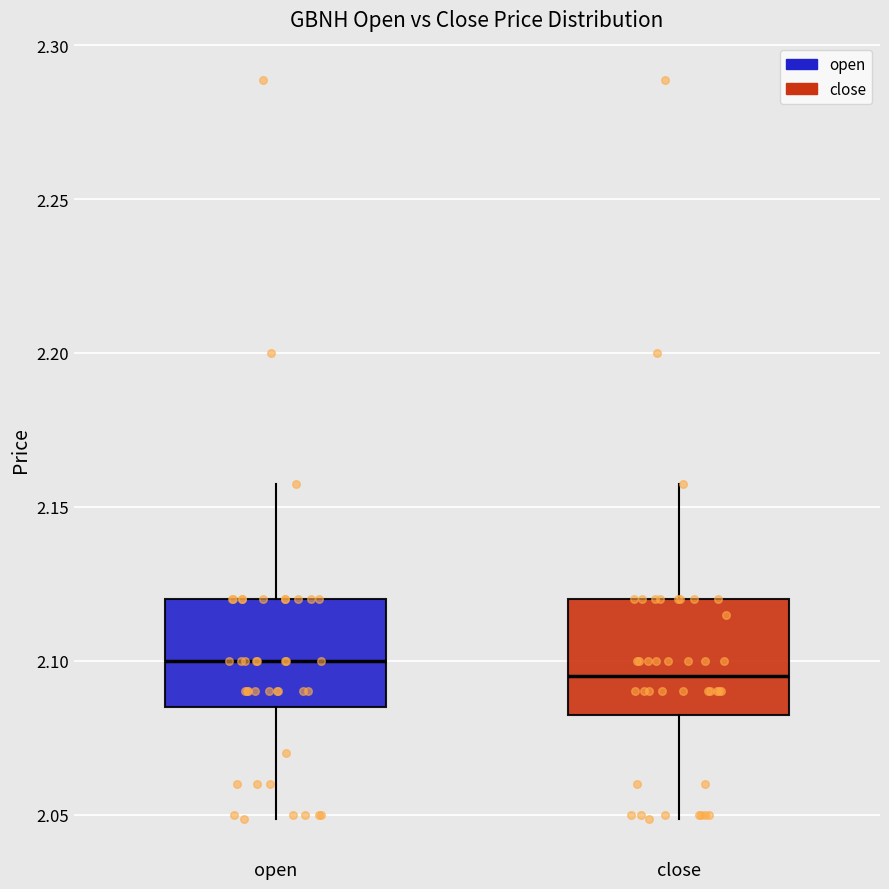

Reading left to right, transcribe this box plot: for each box, give where its median line is, the range the box spans, and where its two whiskers end, as read against the y-axis. The values are not printed on the chart, so give them approximately, as read against the axis.

open: median 2.100, box 2.085 to 2.120, whiskers 2.050 to 2.160
close: median 2.095, box 2.085 to 2.120, whiskers 2.050 to 2.160